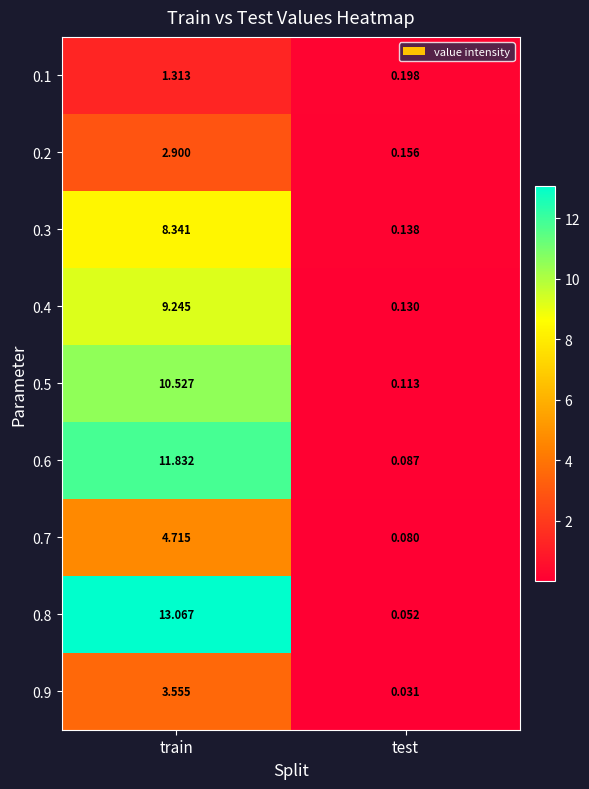

Count the number of data series in this chart.

9